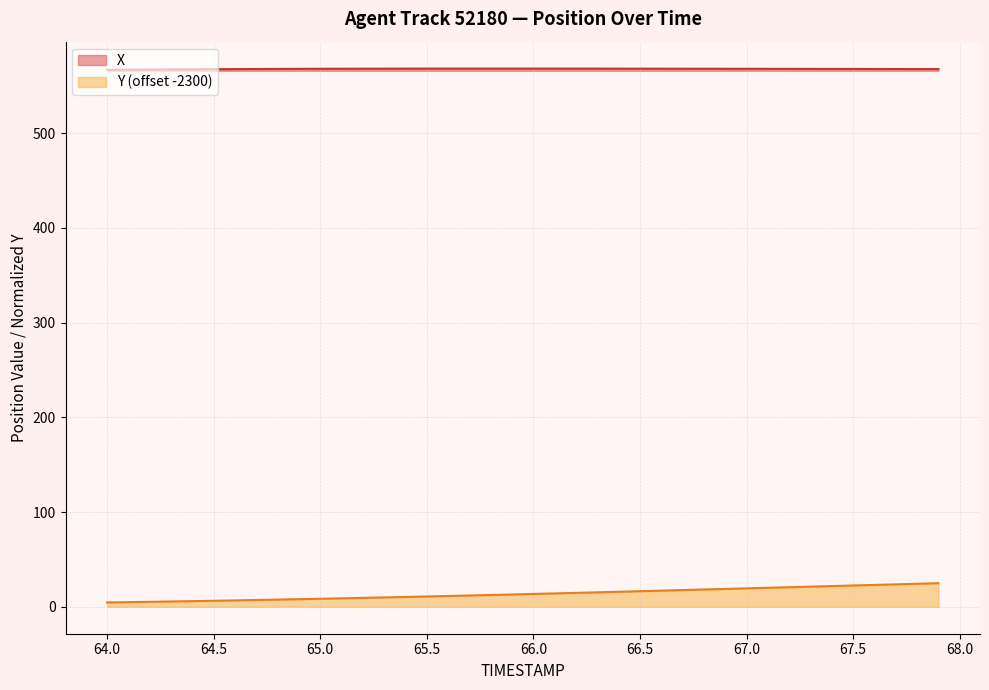

The value of X at 65.6 is 801.2. True or false?

False